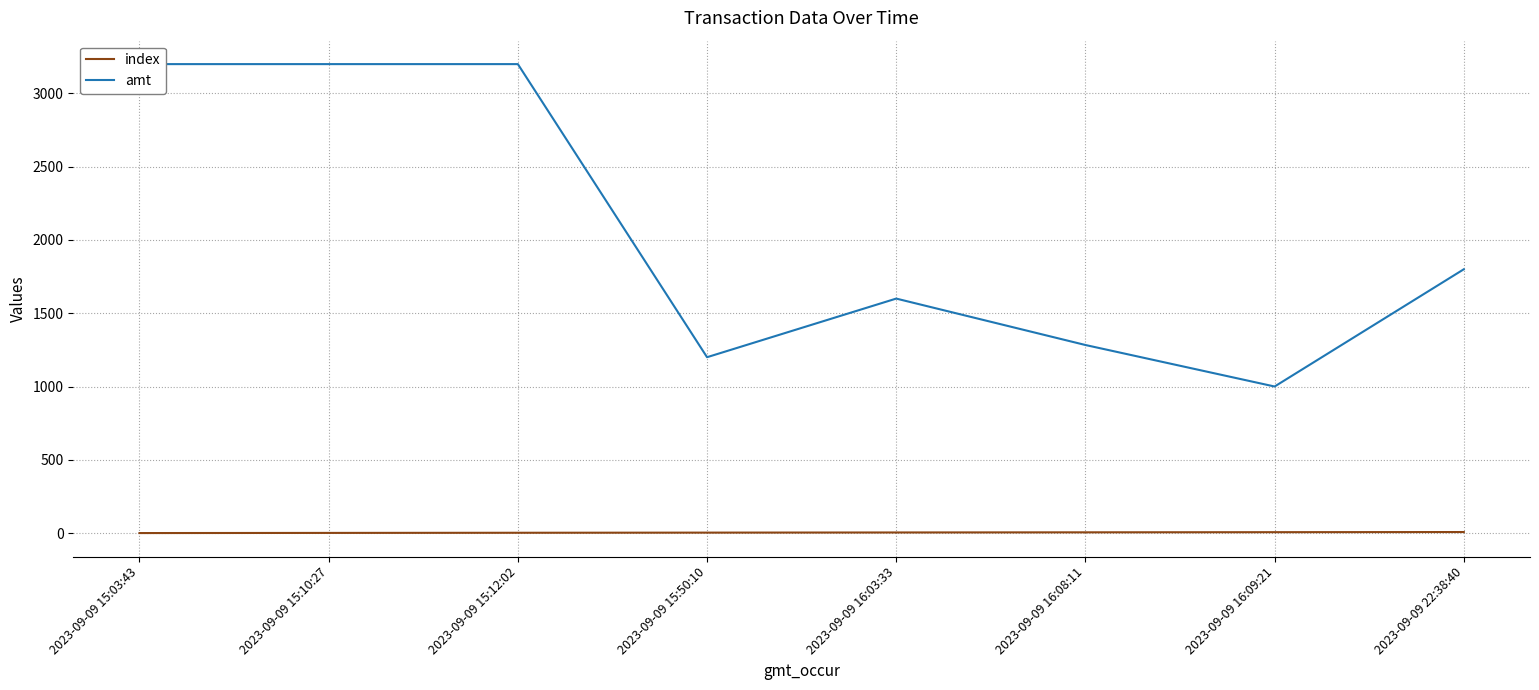

True or false: amt and index cross at least once.

False